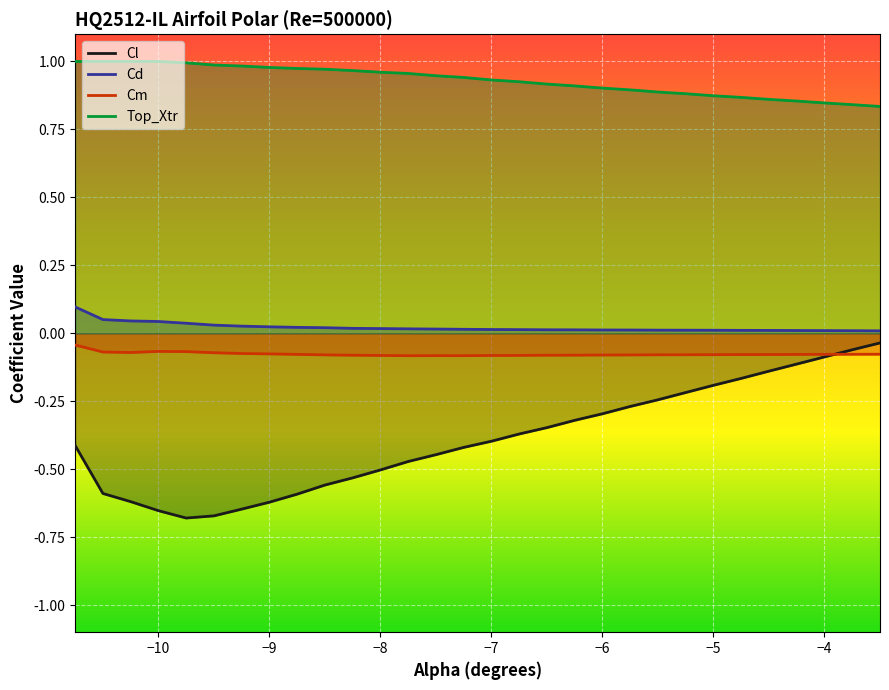

True or false: Cd and Cl cross at least once.

False